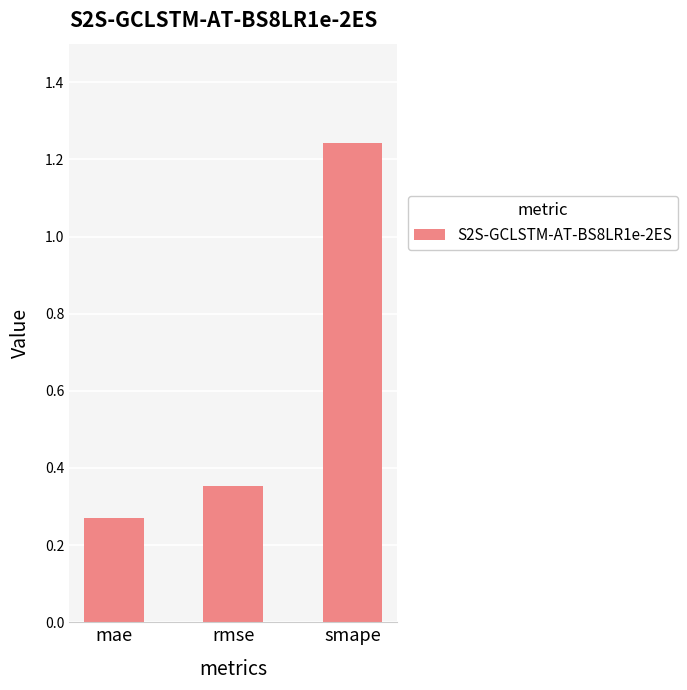

At which category does the chart reach its minimum across all series?

mae